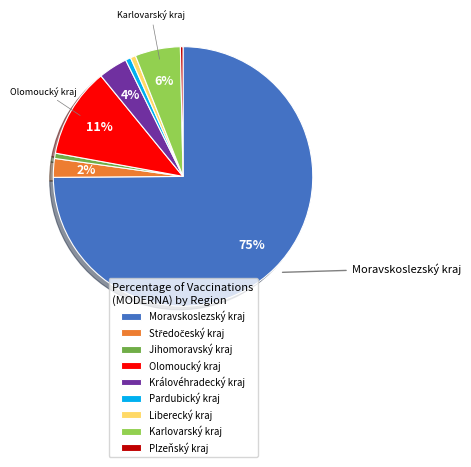

Is the sum of Moravskoslezský kraj and Olomoucký kraj greater than half?

Yes